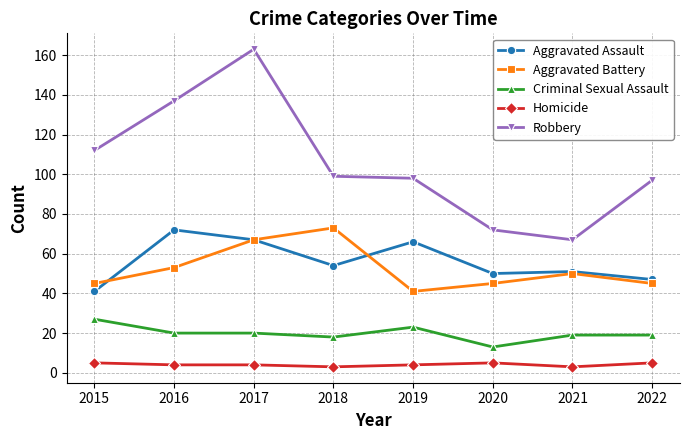

True or false: Homicide and Robbery cross at least once.

False